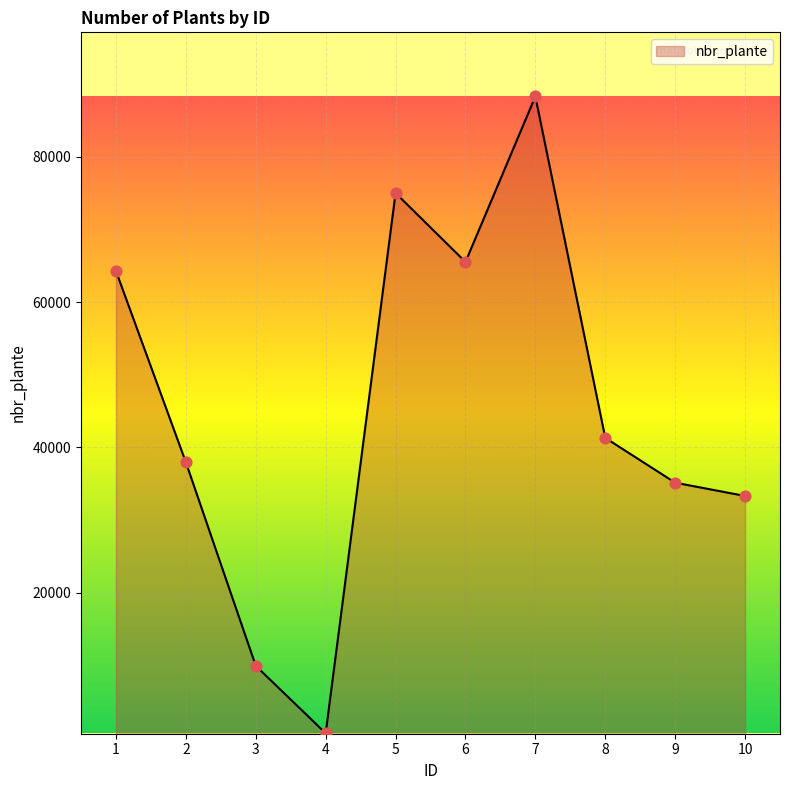

What is the ratio of the value at 7 to the value at 3?

8.9